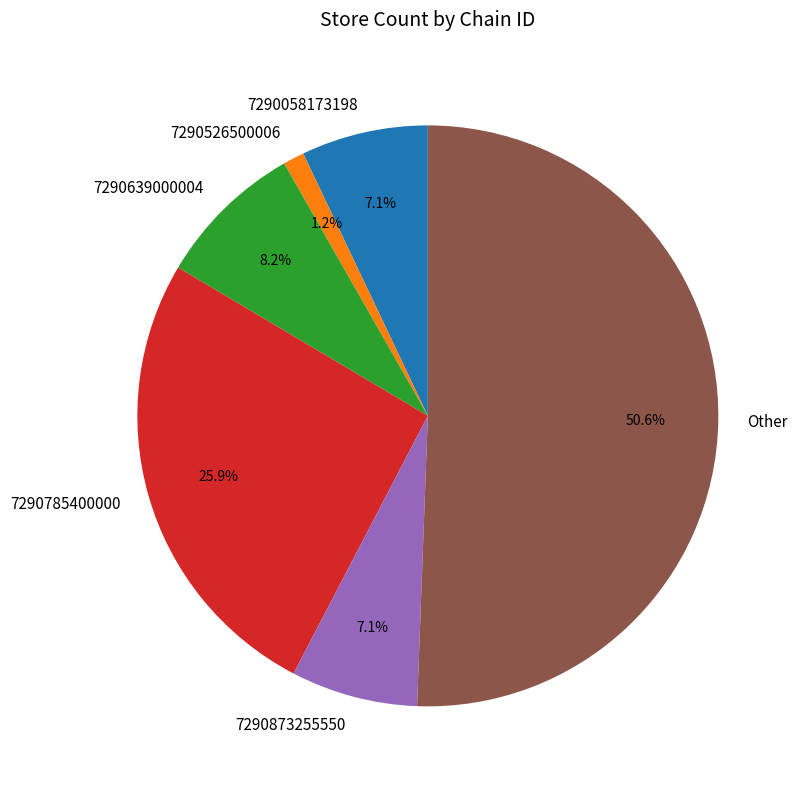

To the nearest percent, what is the combined percentage of 7290873255550 and 7290058173198?

14%